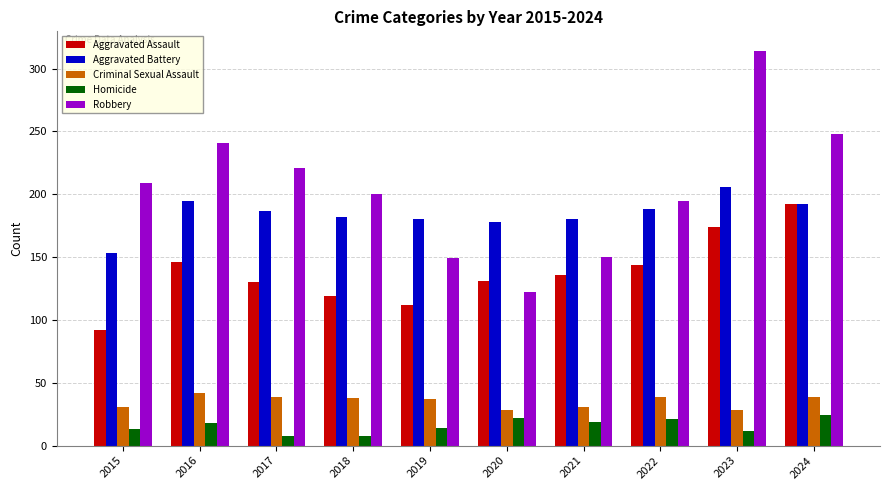

True or false: Homicide has a value of 38 at 2024.

False